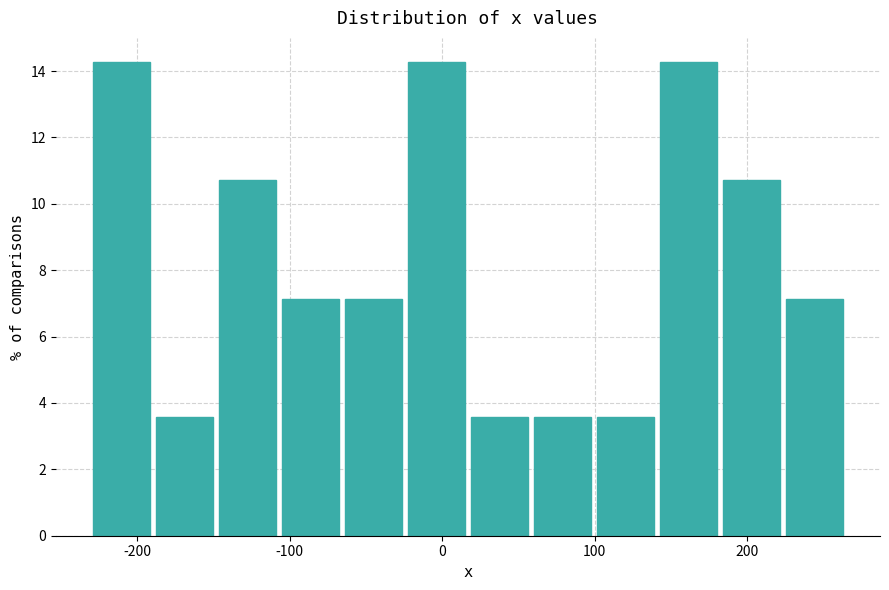

Reading left to right, list every bar in this chart as the range it spans on the x-axis followed by its height. Neither the bar edges nor the heights are printed on the chart, so give them approximately, as read against the axes.

-230 to -190: 14.2
-190 to -150: 3.6
-150 to -110: 10.8
-110 to -70: 7.2
-70 to -20: 7.2
-20 to 20: 14.2
20 to 60: 3.6
60 to 100: 3.6
100 to 140: 3.6
140 to 180: 14.2
180 to 220: 10.8
220 to 260: 7.2